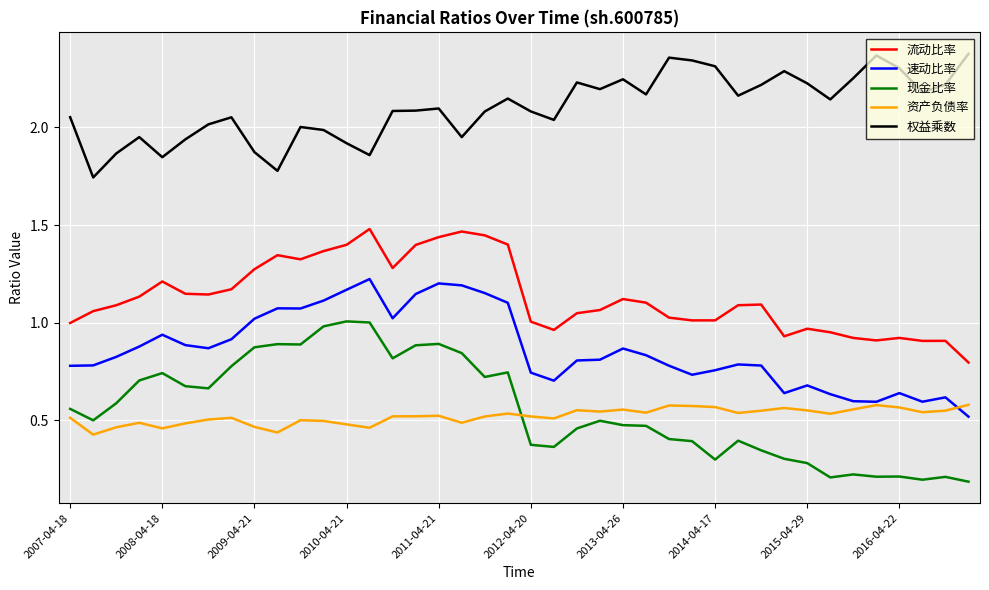

True or false: 权益乘数 and 资产负债率 intersect in this chart.

False